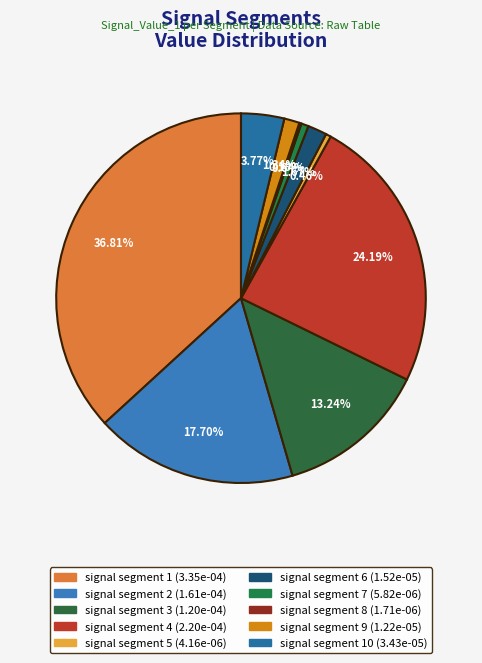

Rank the categories by value from highest to lowest.

signal segment 1, signal segment 4, signal segment 2, signal segment 3, signal segment 10, signal segment 6, signal segment 9, signal segment 7, signal segment 5, signal segment 8